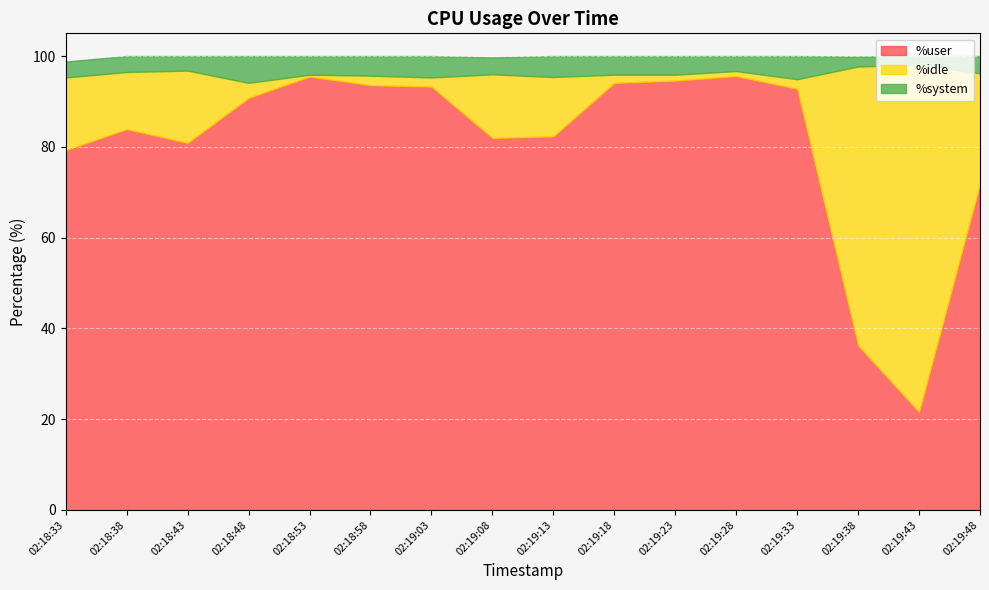

What is the smallest value displayed?

0.4